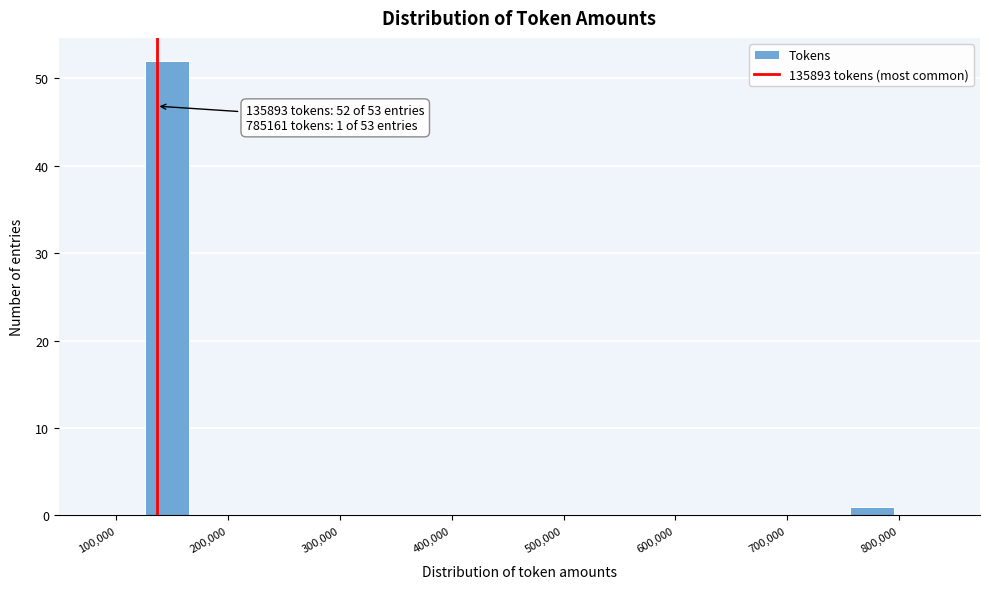

Read against the x-axis, roughly where is the centre of the tallest bar?

150000